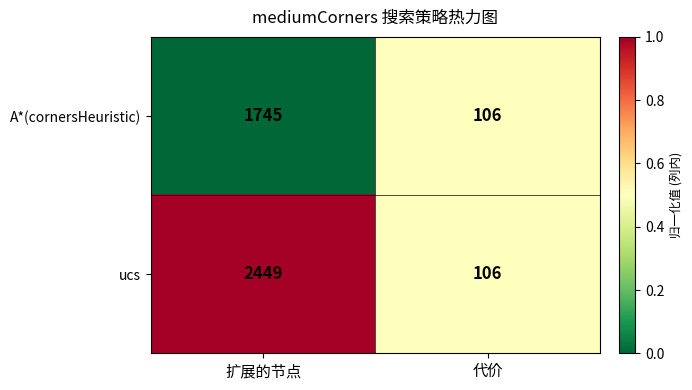

What is the difference between the maximum and minimum values in the A*(cornersHeuristic) series?

1639